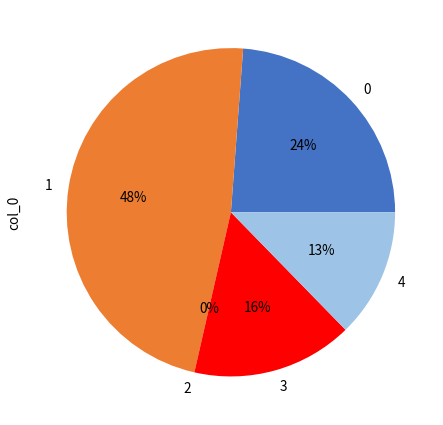

Is it true that 2 is 0% of the pie?

True